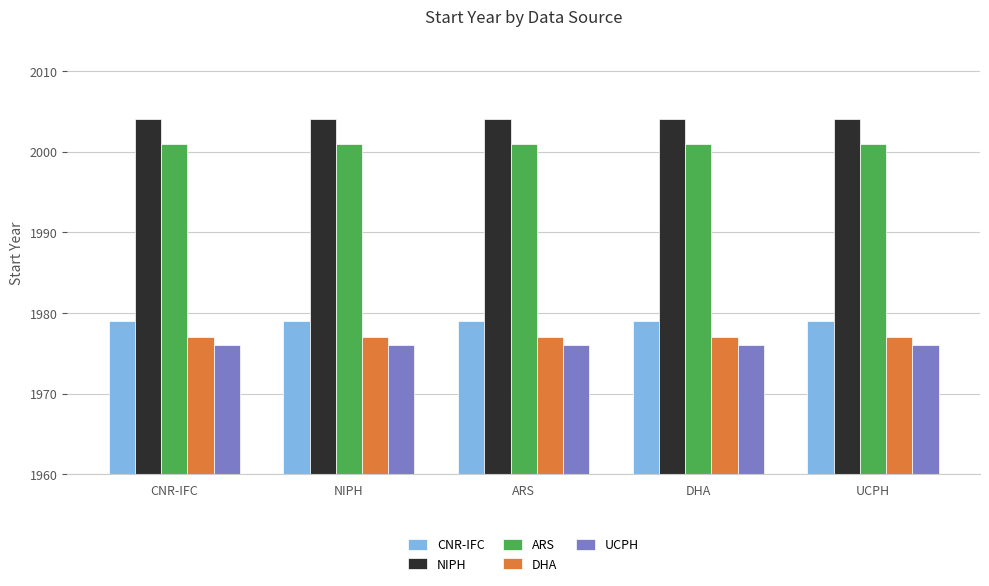

What is the sum of all ARS values?

10005